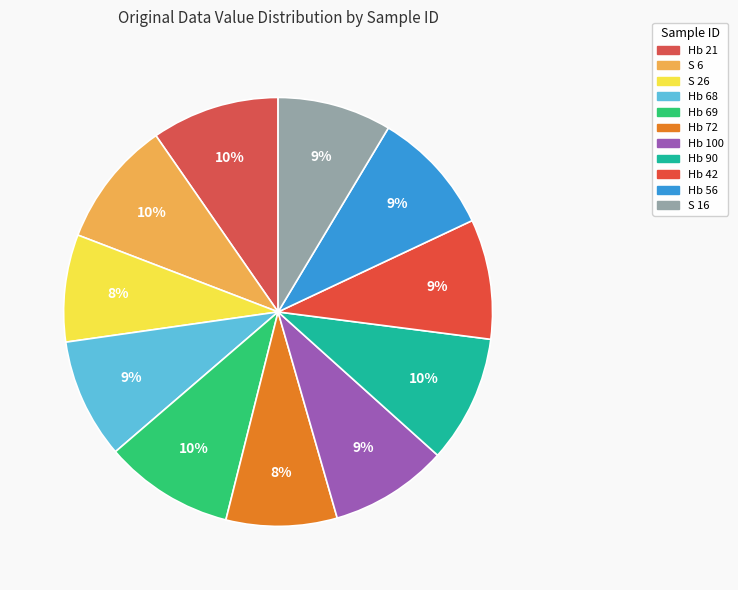

Combined, what portion of the pie is Hb 42 and Hb 69?

18.8%